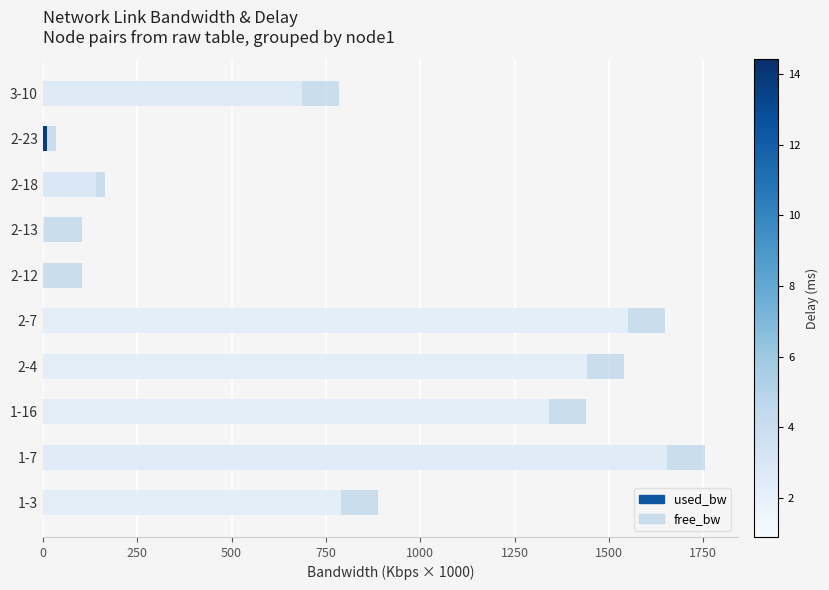

At which category is the sum across all series the highest?

1-7